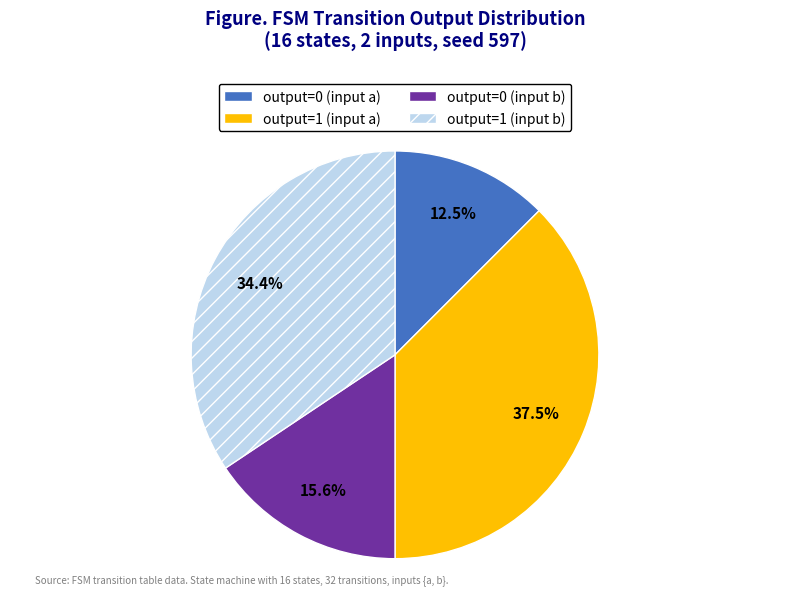

Does any single category account for the majority?

No